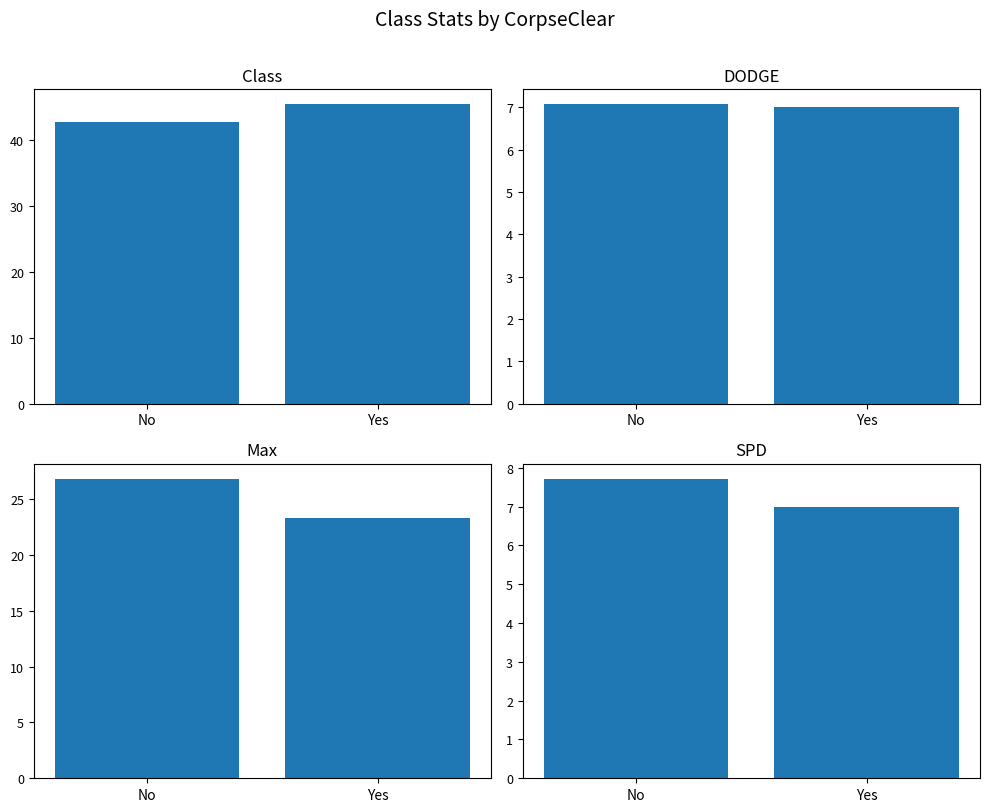

Which category has the lowest value in the SPD series?

Yes